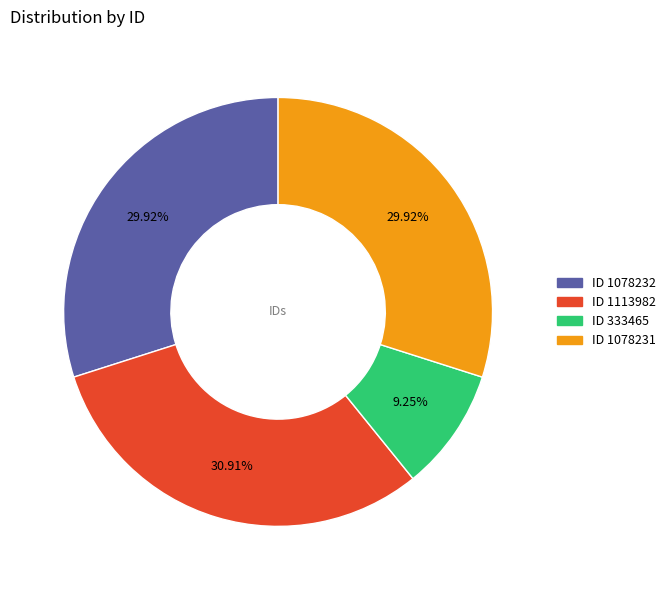

Is there a majority slice in this chart?

No